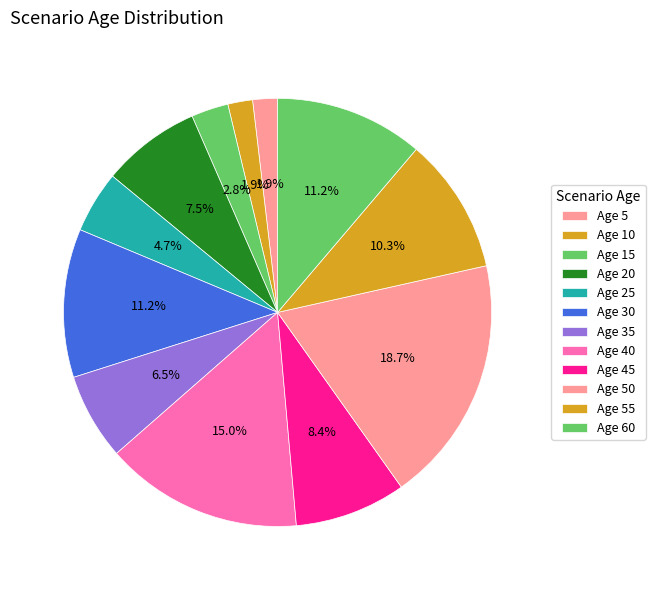

What is the largest slice in the pie chart?

Age 50